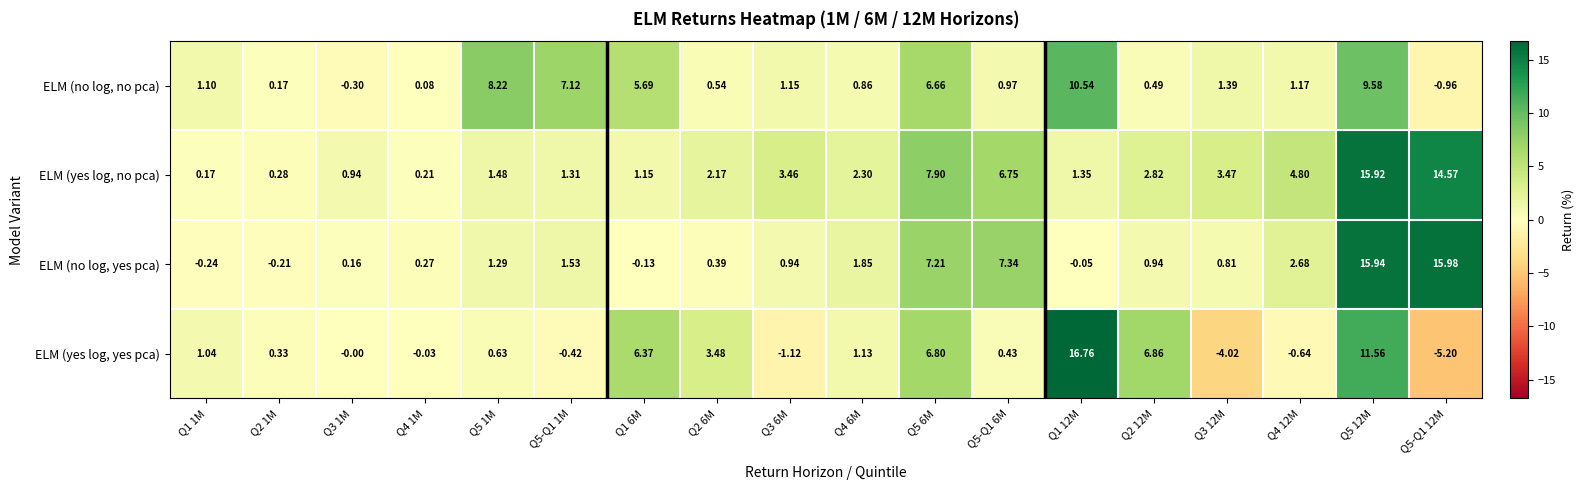

What is the greatest value displayed?

16.8